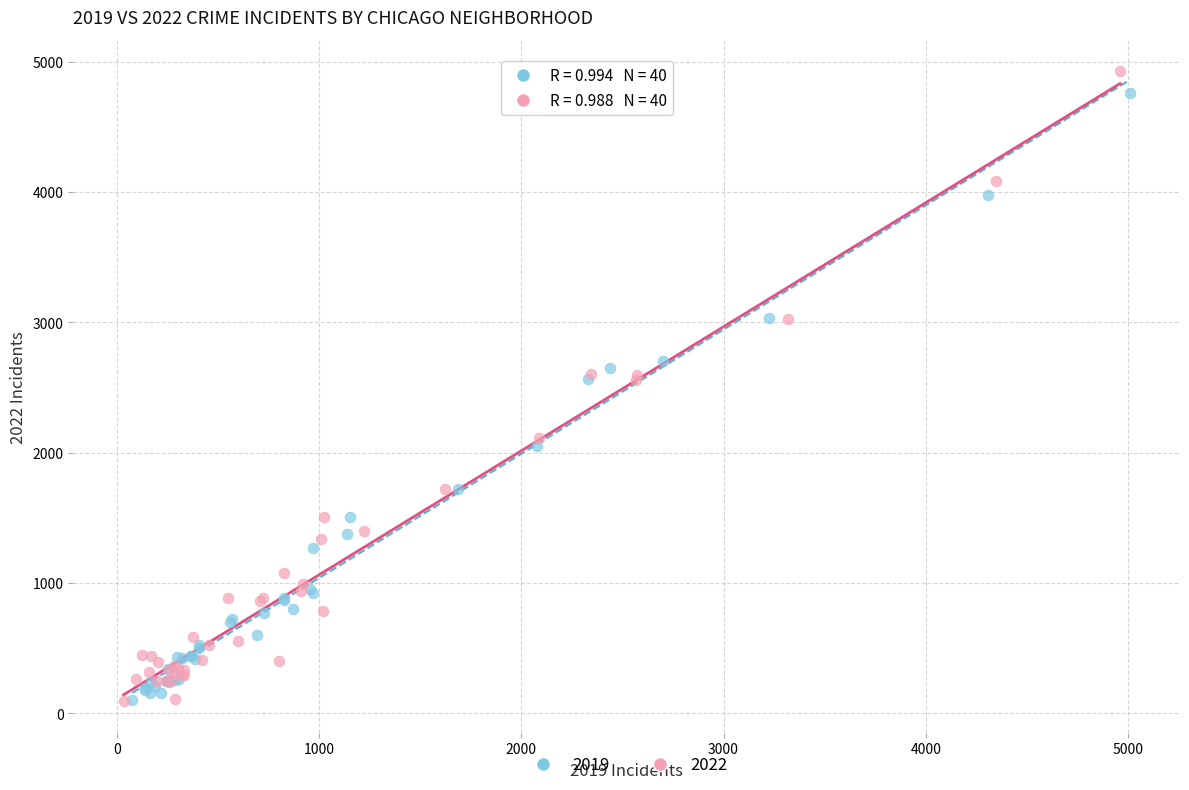

Which series has the largest Y range (max minus min)?

2022